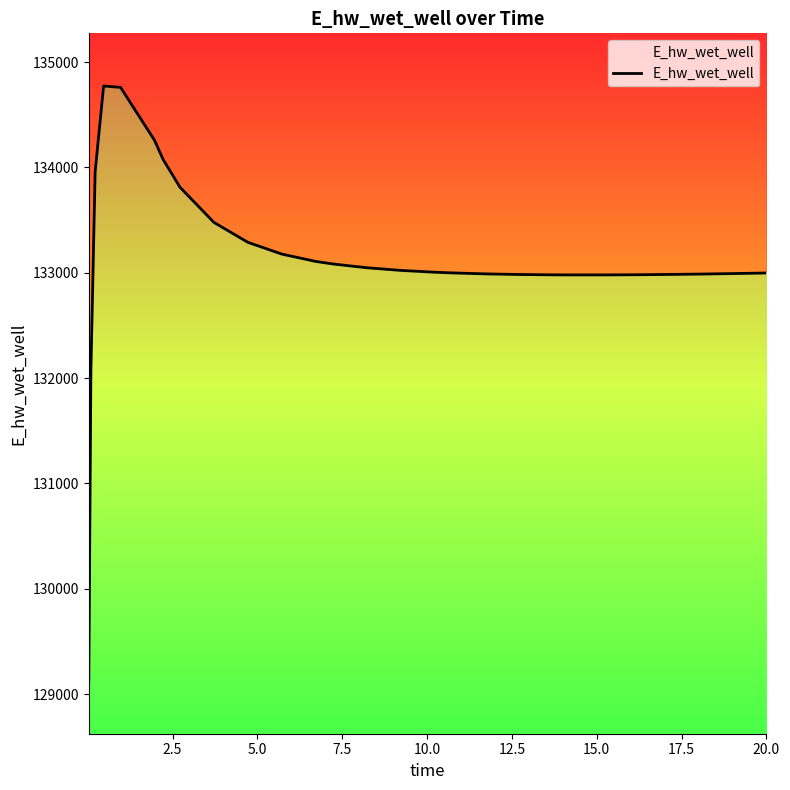

What is the change in value from 2.5 to 19?

+908.5